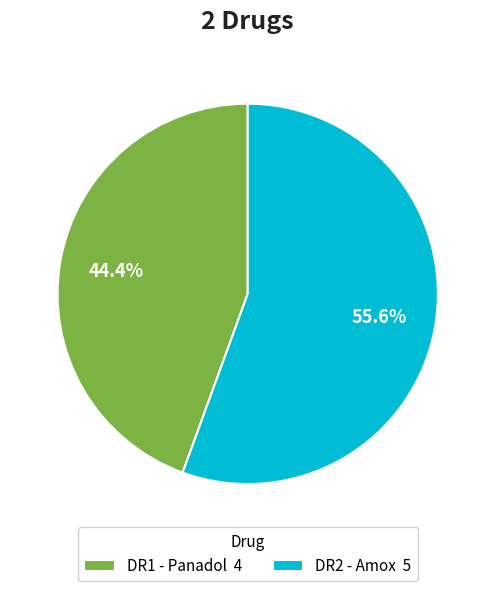

Is it true that DR1 - Panadol is 44% of the pie?

True